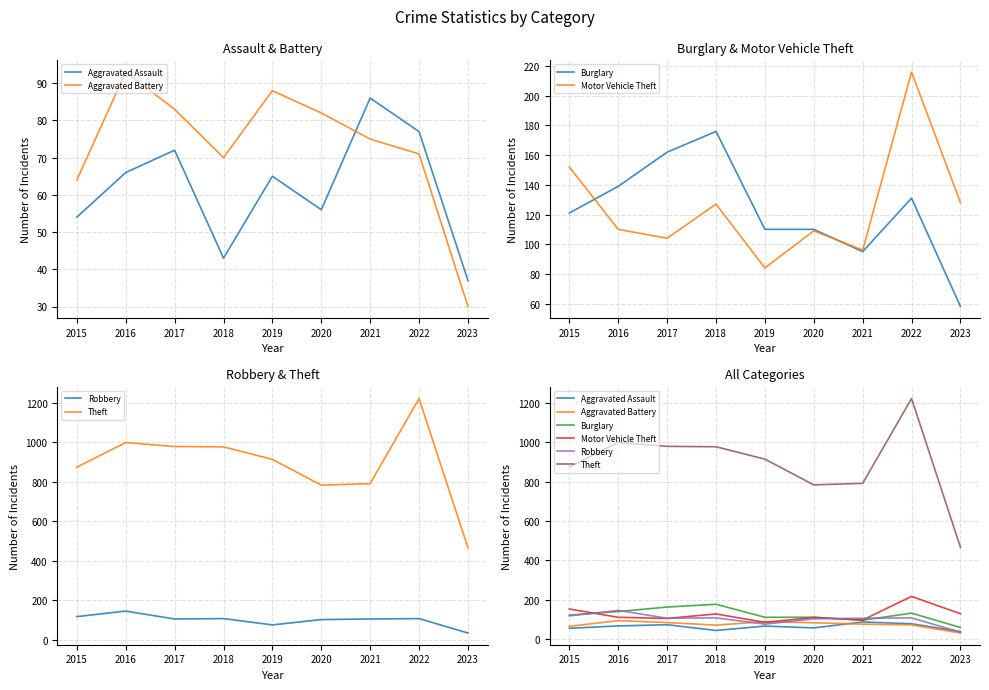

Is this an area chart (filled region under the line)?

No